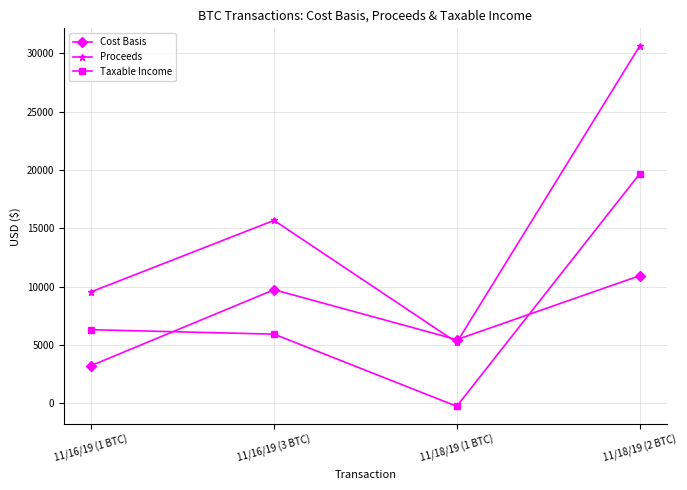

How many values in the Proceeds series are below 15678?

2